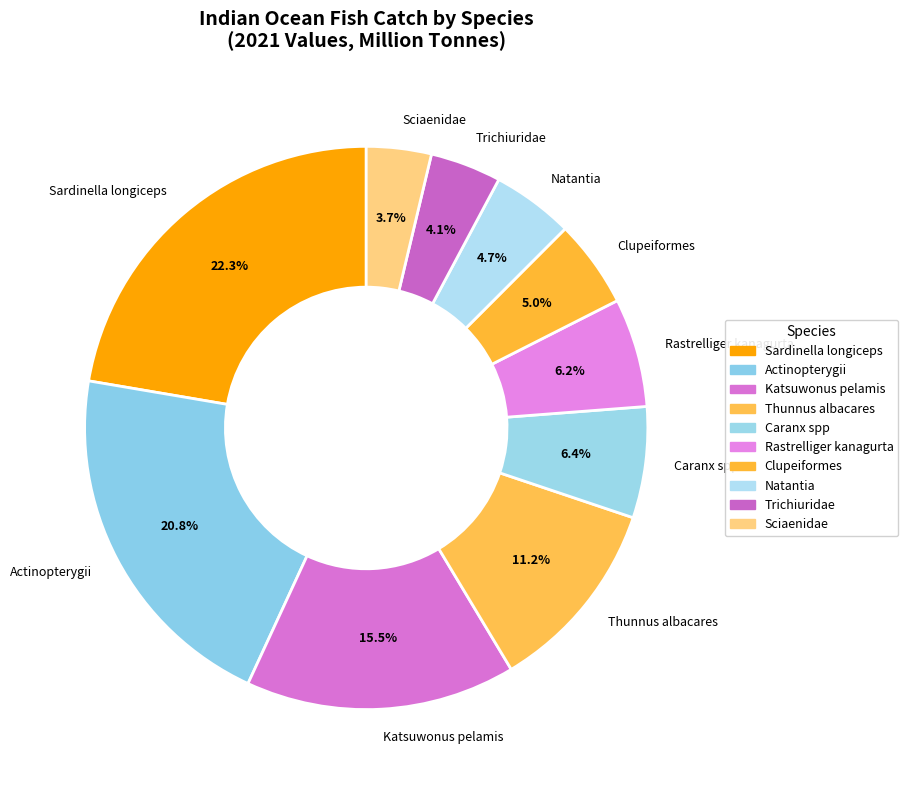

What percentage is the Actinopterygii slice, to the nearest percent?

21%